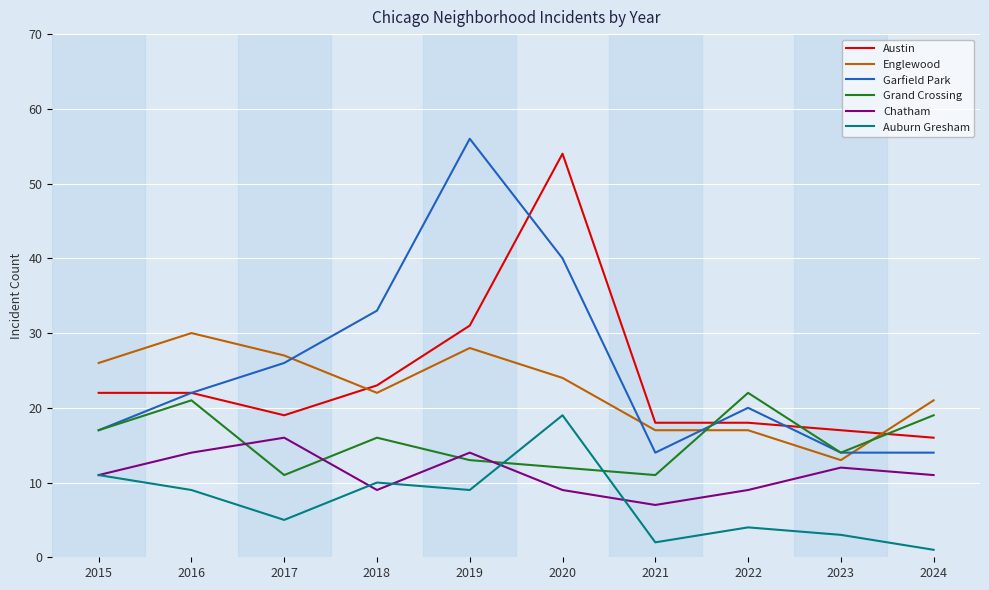

What is the total value across all series at 2024?

82